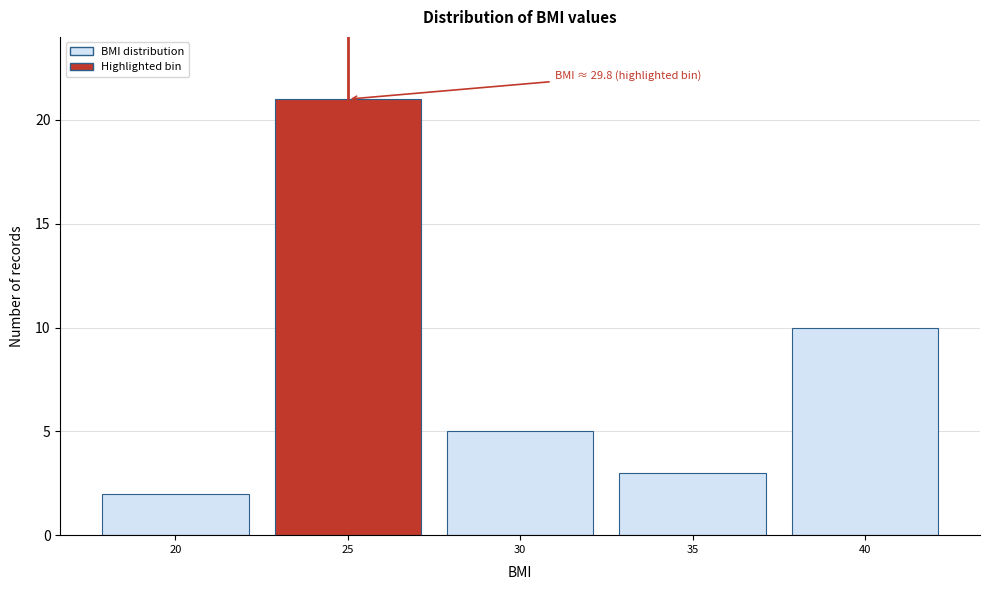

Reading right to left, transcribe all the data shown in this chart.

40=10	35=3	30=5	25=21	20=2